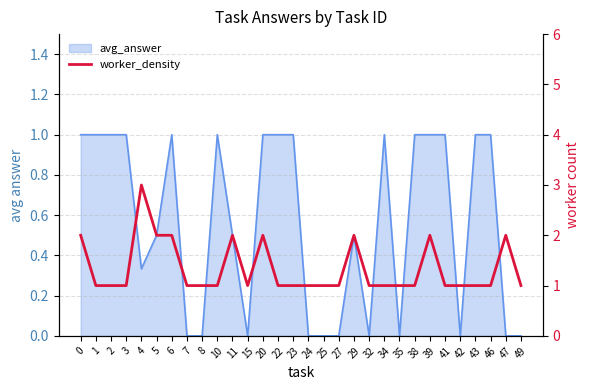

What is the ratio of the value at 6 to the value at 8?

2.0